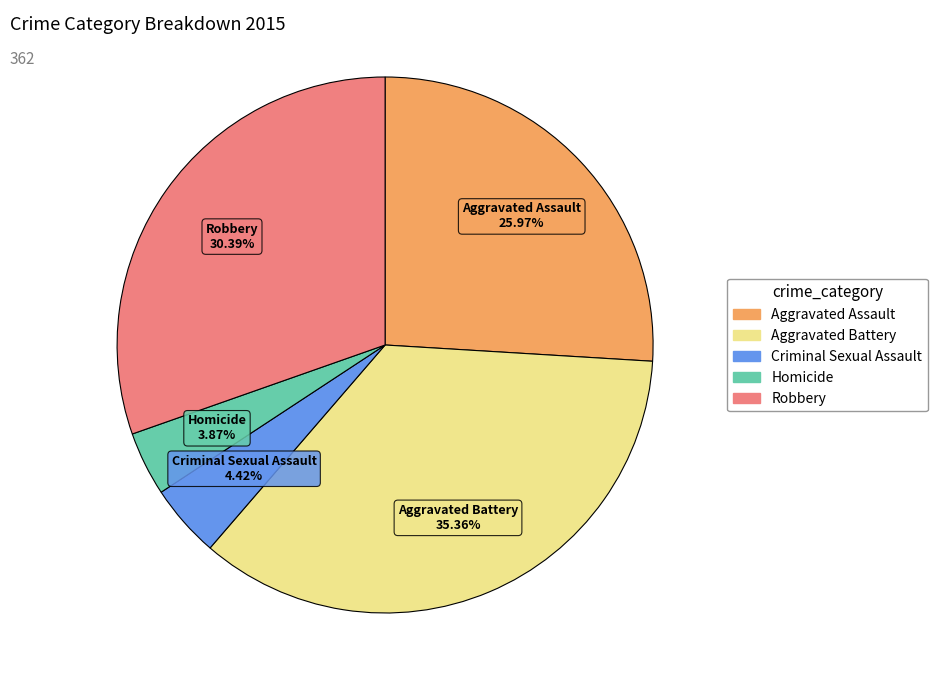

To the nearest percent, what is the average slice percentage?

20%